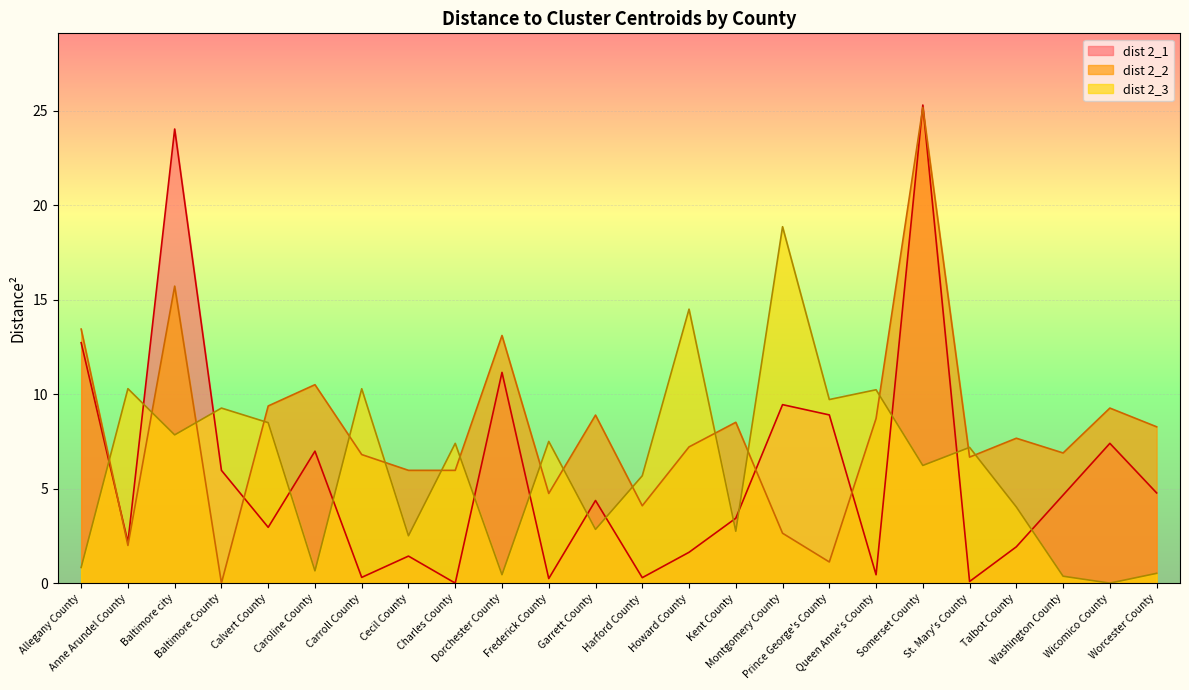

At how many categories does at least one series exceed 0?

24